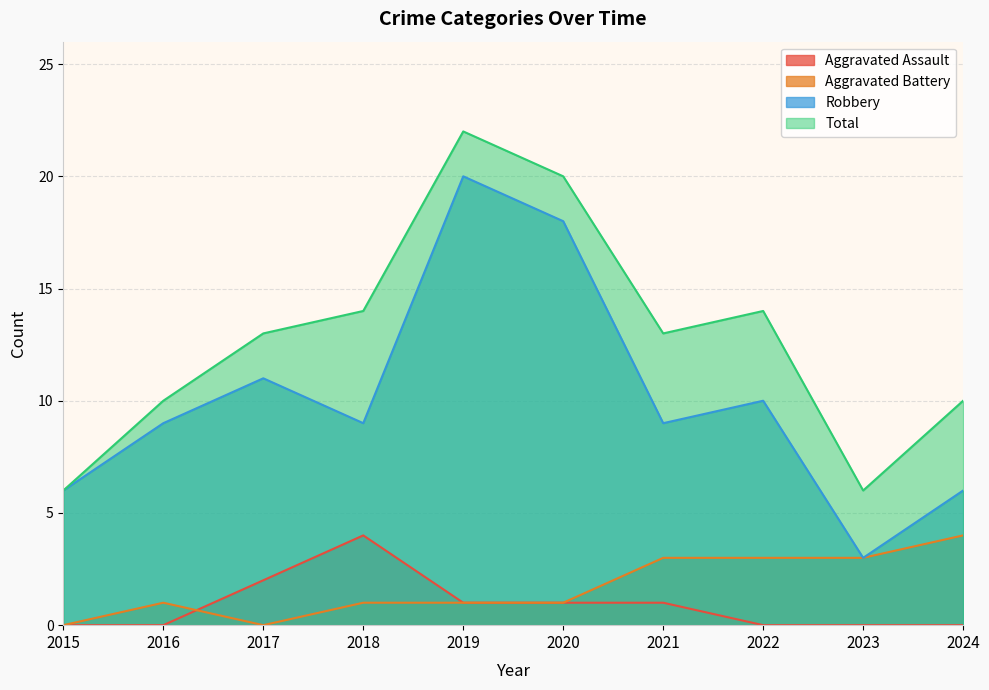

What is the total value across all series at 2016?

20